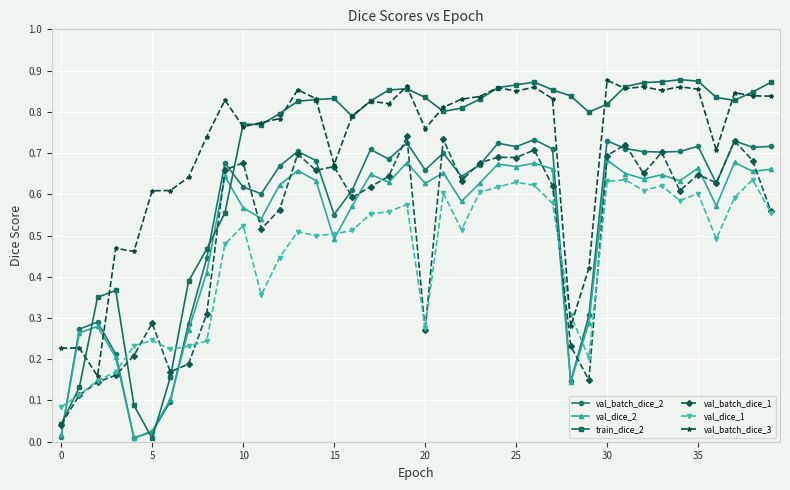

True or false: val_batch_dice_2 has more than 1 interior local peaks.

True